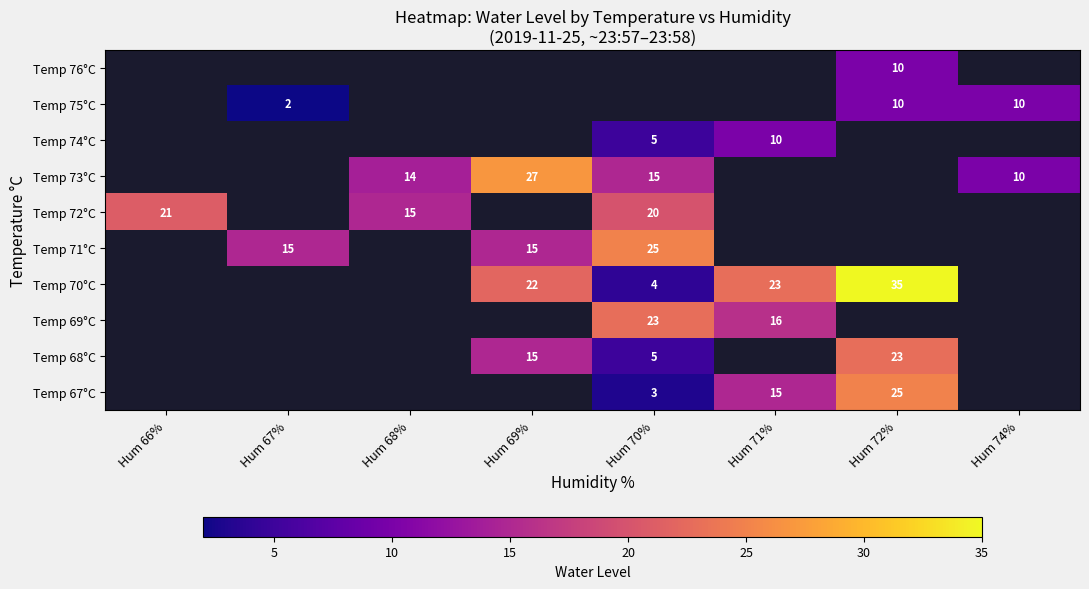

Is it true that Temp 71°C equals 5 at Hum 67%?

False